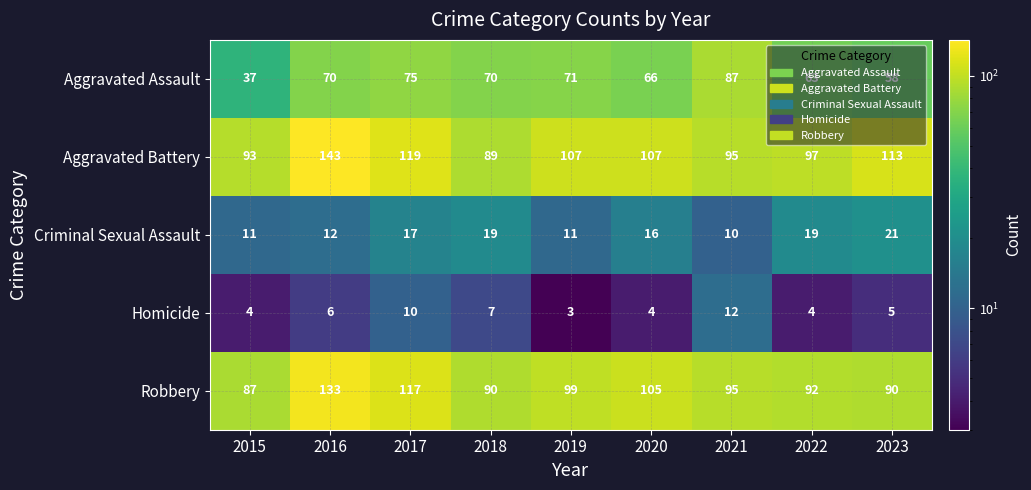

List the series in order of their peak value, lowest first.

Homicide, Criminal Sexual Assault, Aggravated Assault, Robbery, Aggravated Battery